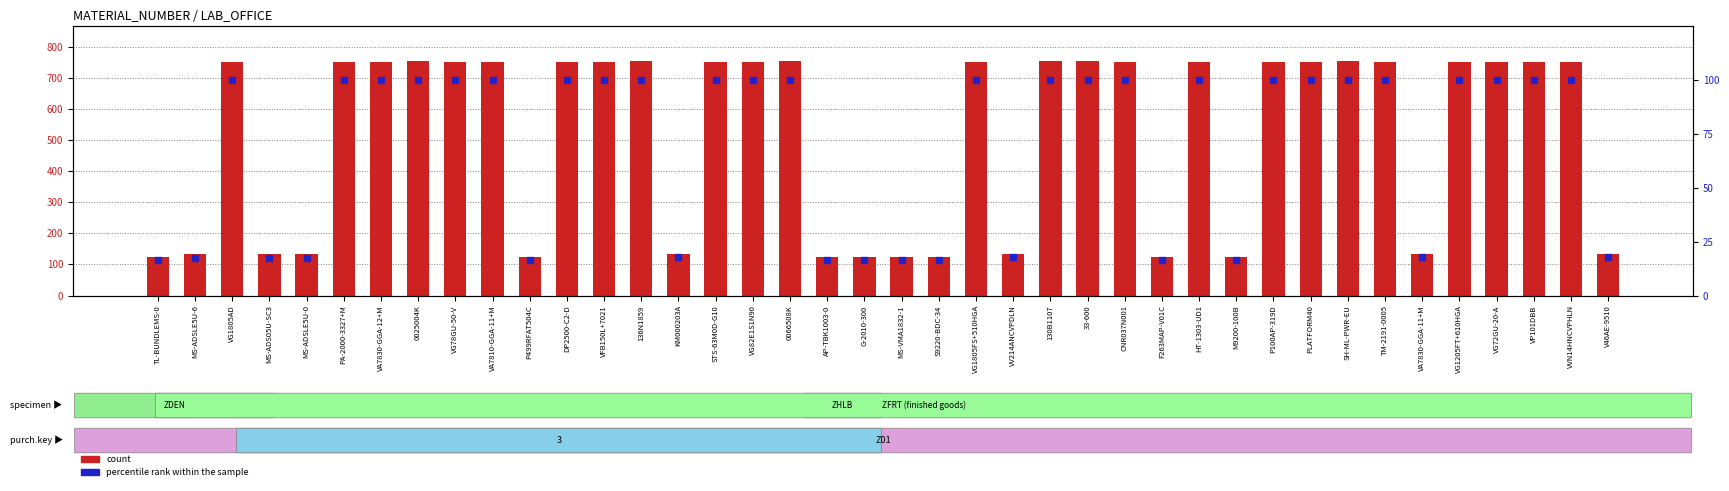

What is the total value across all series at V46AE-9510?

150.6